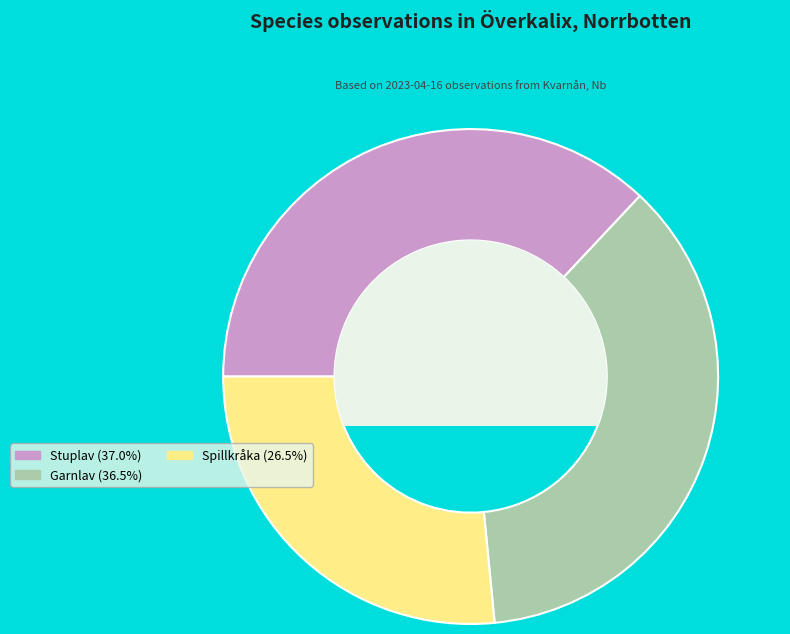

Does any single category account for the majority?

No